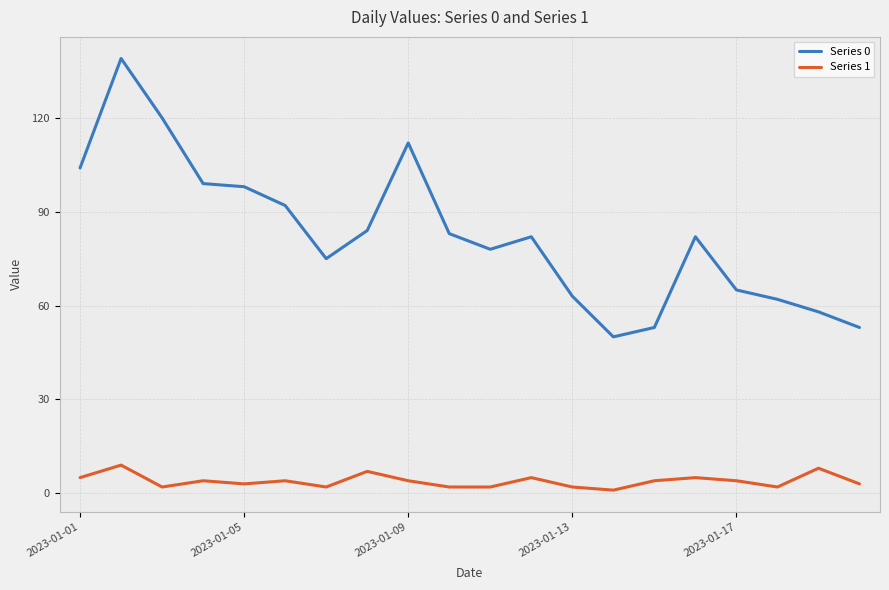

Rank the series by their average value, from lowest to highest.

Series 1, Series 0